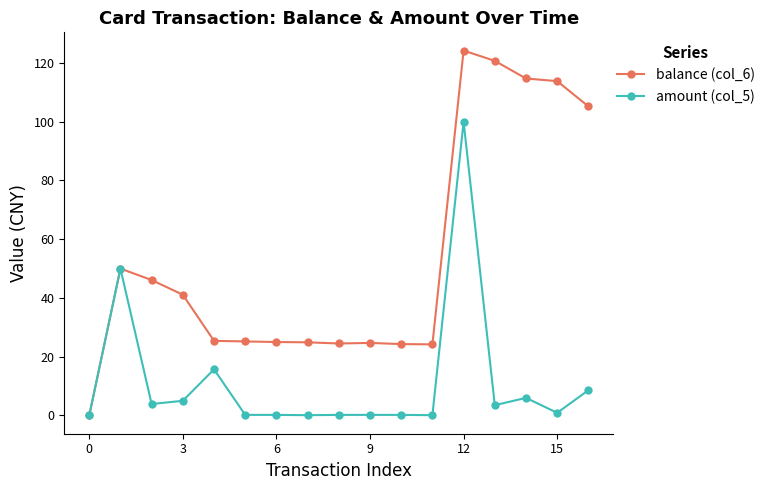

Count the number of categories in the chart.

17